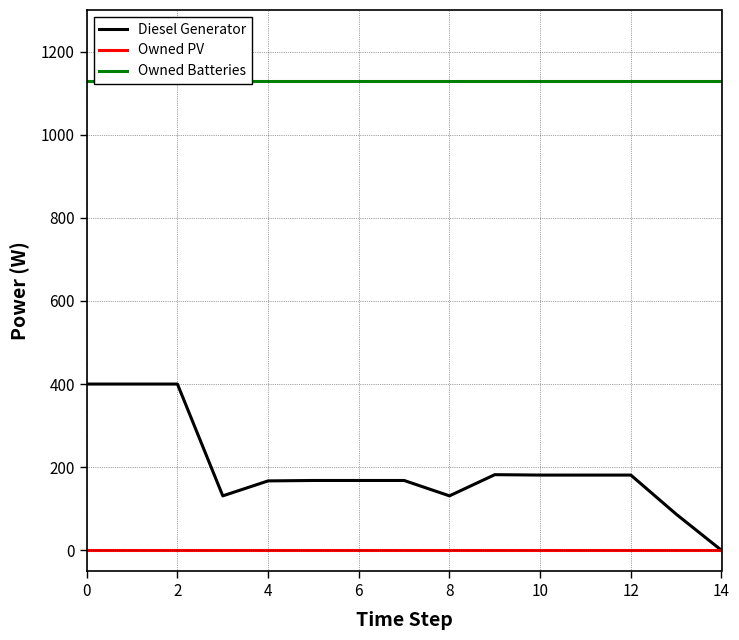

Does the chart display data point markers on the line(s)?

No